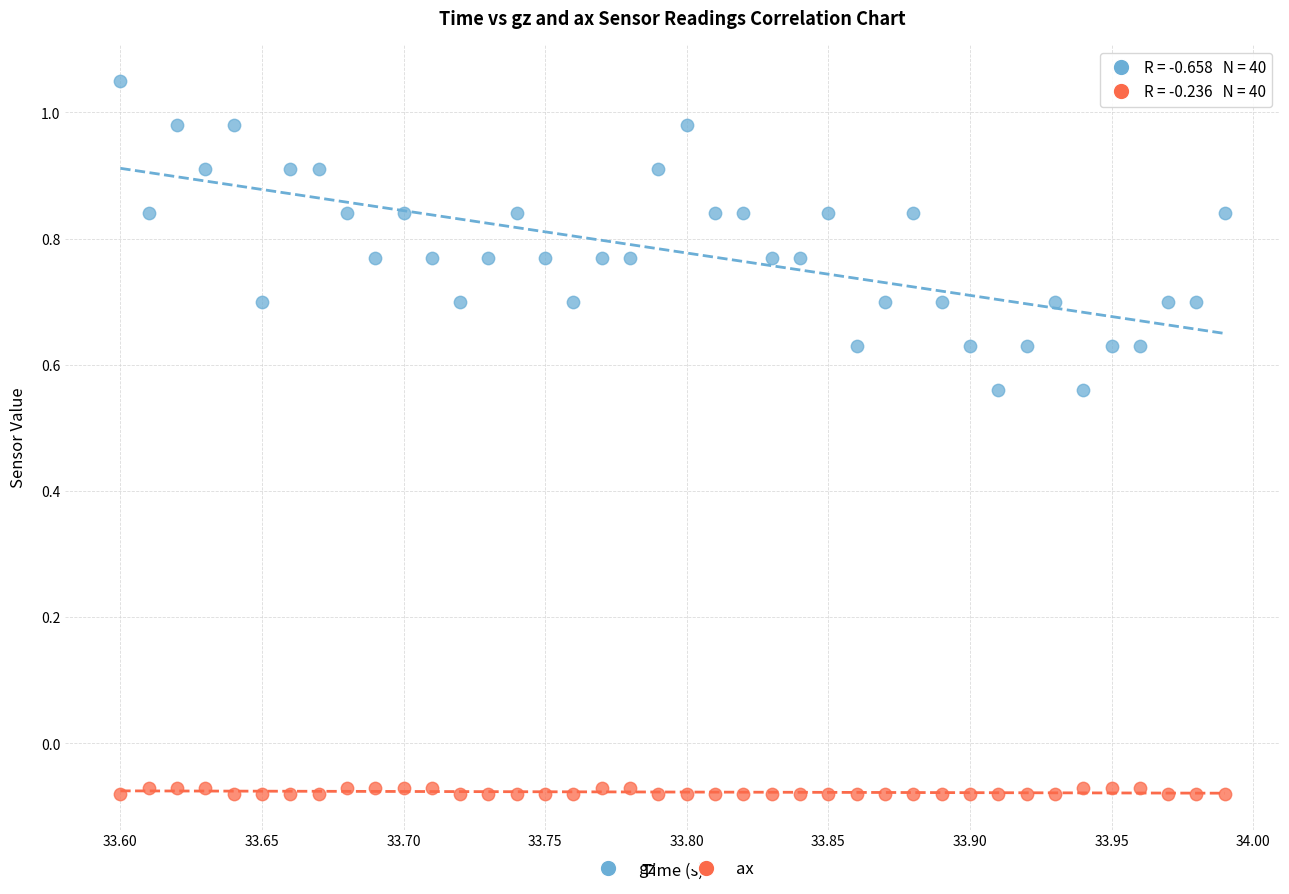

Across all data points, what is the range of X values (max minus min)?

0.4